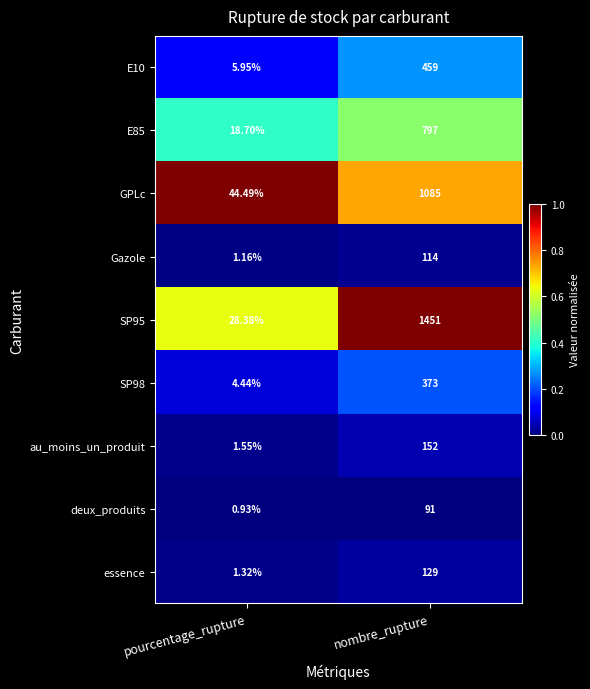

Which category has the lowest value across all series?

pourcentage_rupture